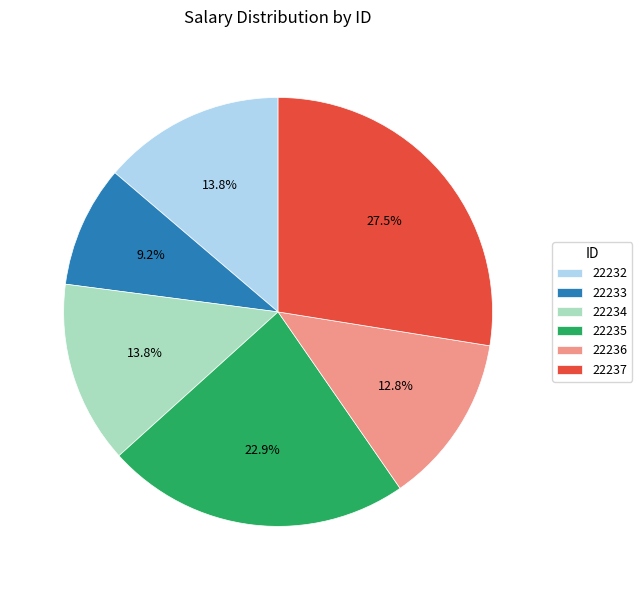

Is there a majority slice in this chart?

No